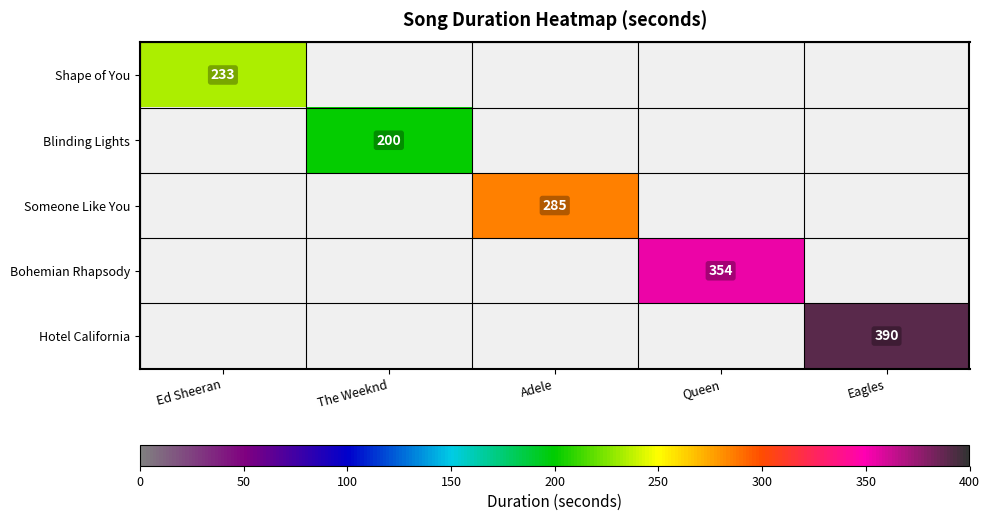

True or false: Blinding Lights has a value of 353 at The Weeknd.

False